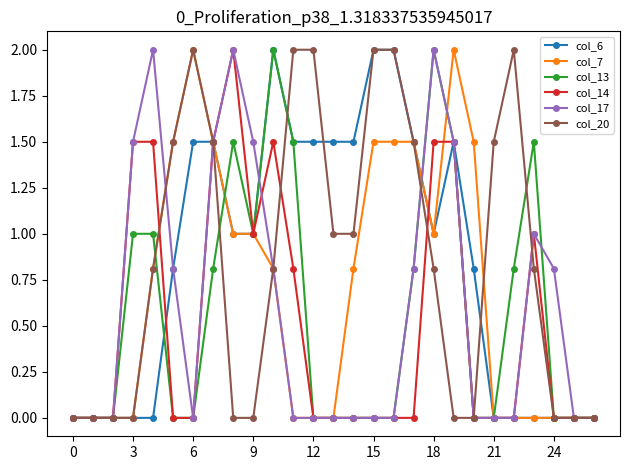

What is the highest value of the col_14 series?

2.0